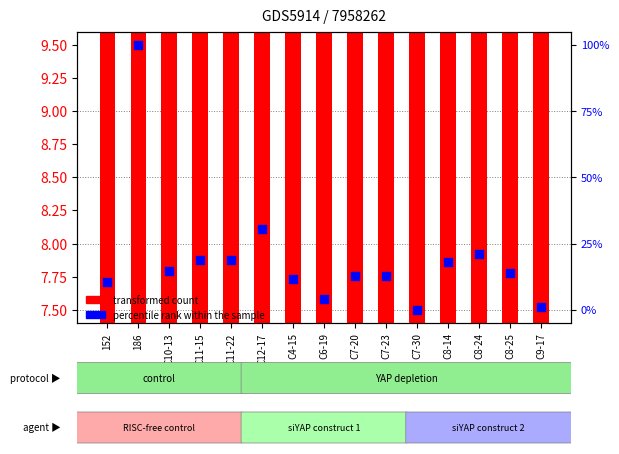

Which series has the widest spread of Y values?

percentile rank within the sample